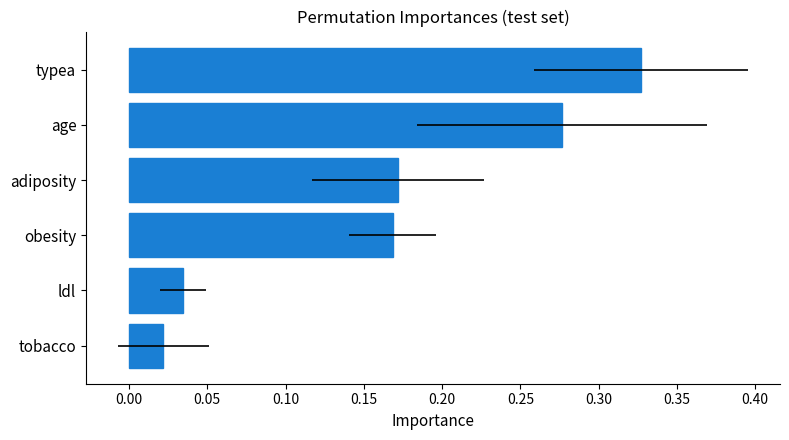

Between tobacco and typea, which is larger?

typea